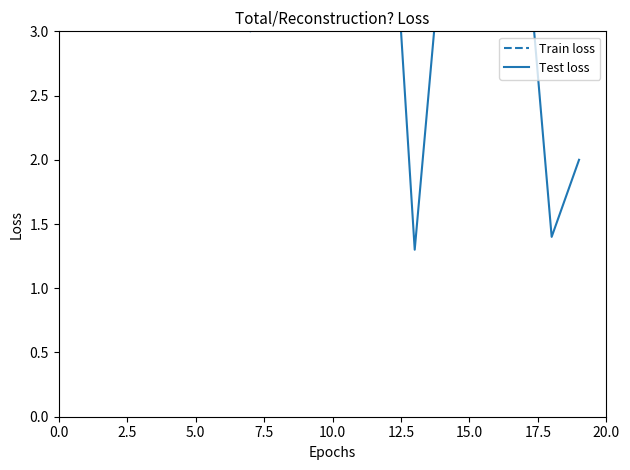

Does the chart have visible grid lines?

No